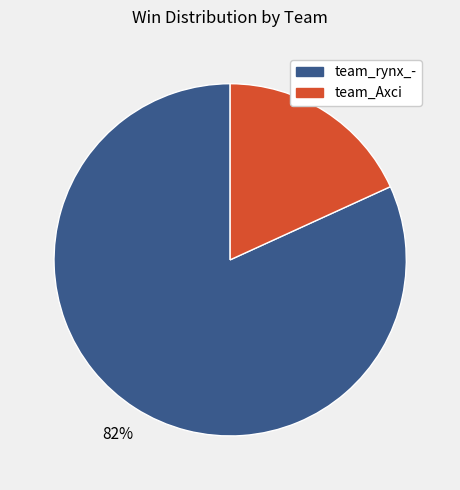

To the nearest percent, what is the average slice percentage?

50%